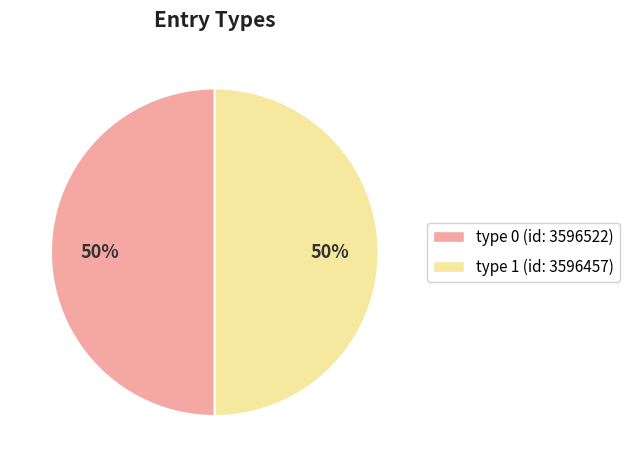

How many slices are in this pie chart?

2